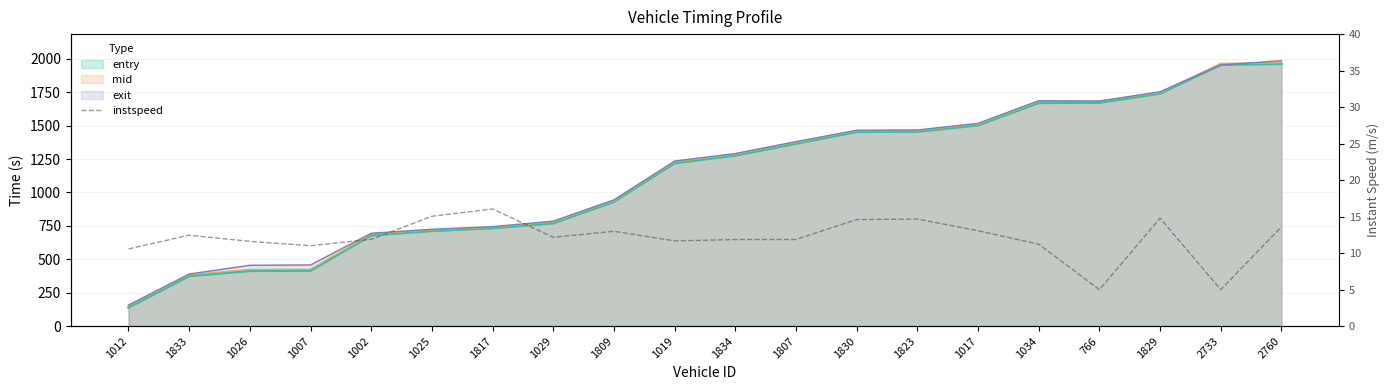

At which category does the data reach its first local peak?

1833